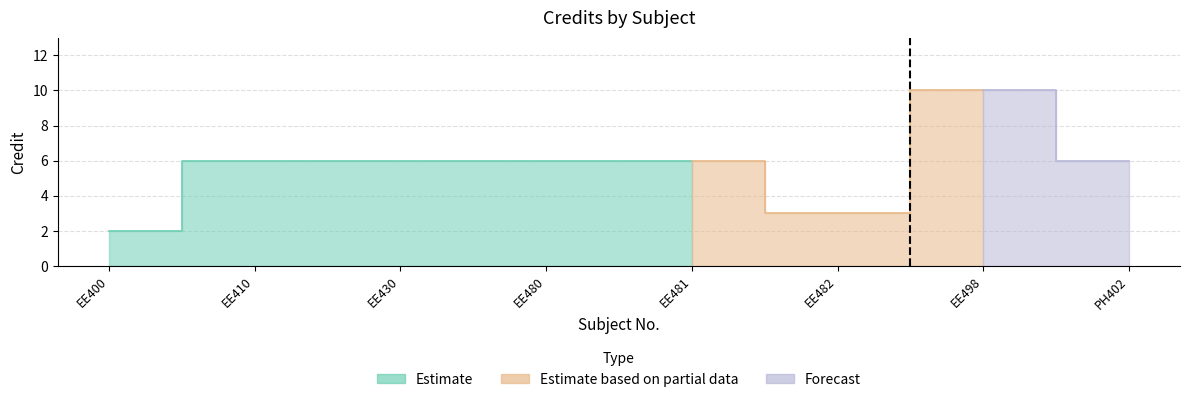

What is the minimum value shown in the chart?

2